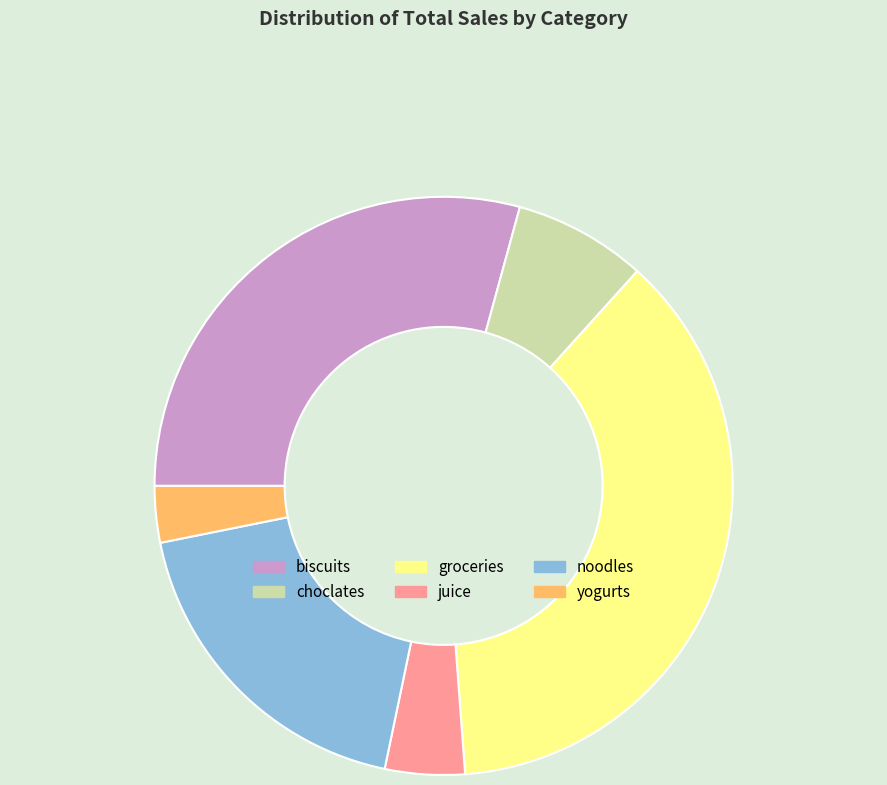

What is the ratio of the value at noodles to the value at juice?

4.2